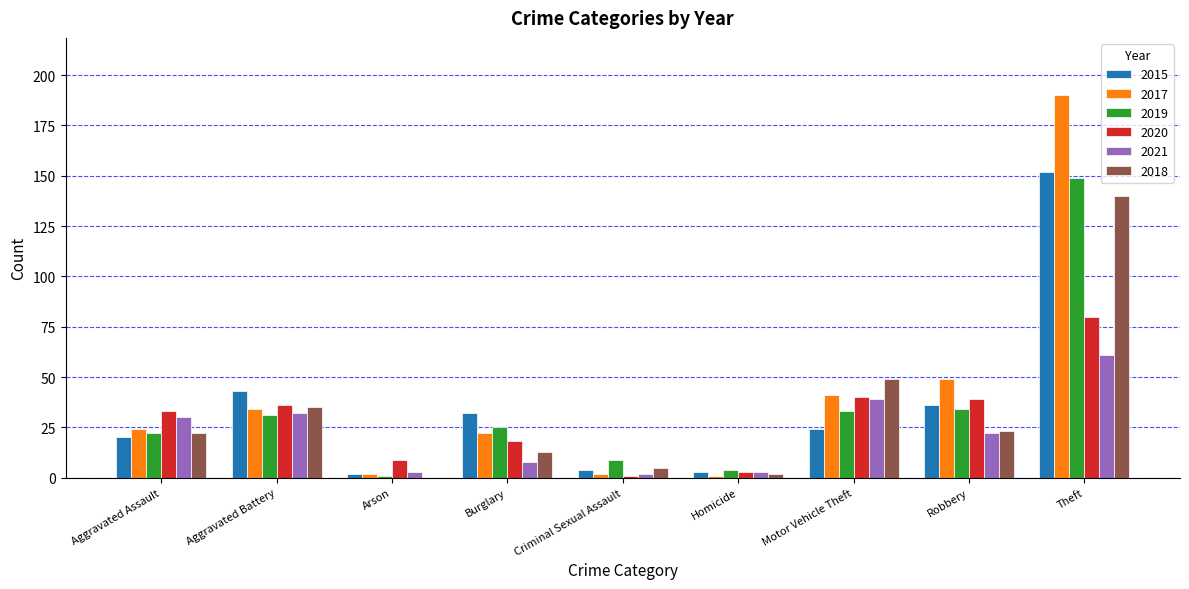

What is the total value across all series at Criminal Sexual Assault?

23